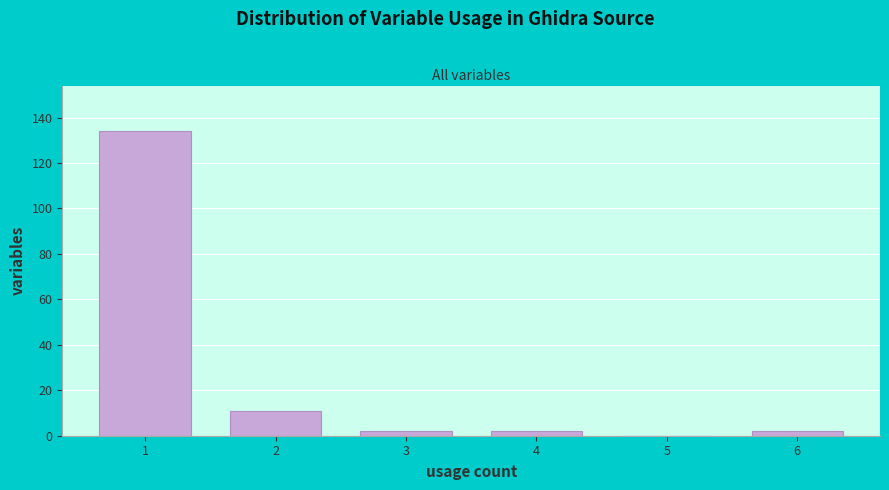

Over which range of the x-axis is the bar tallest?

0.5 to 1.5